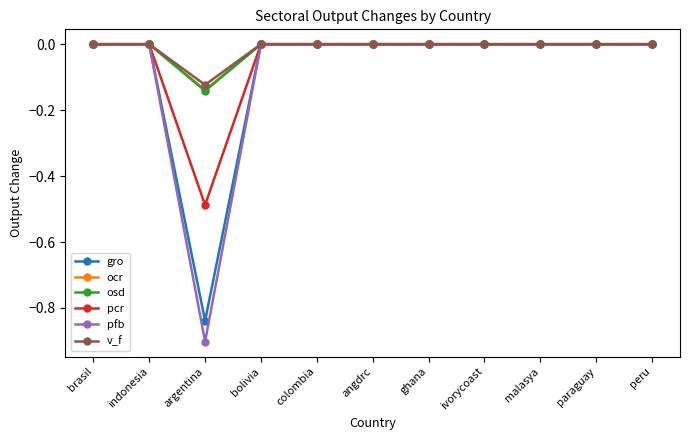

What is the approximate value of pfb at argentina?

-0.9